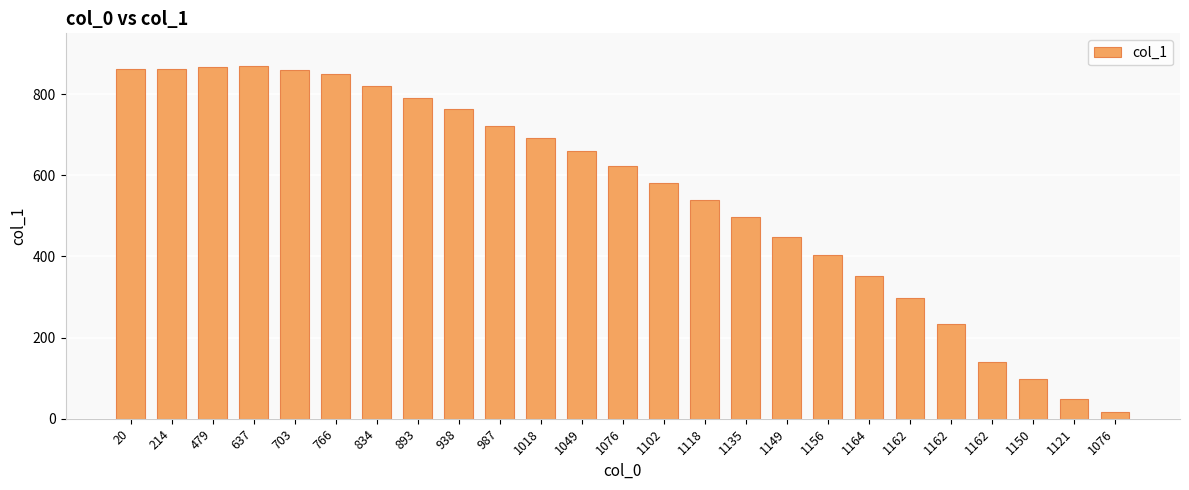

Rank the categories by value from highest to lowest.

637, 479, 214, 20, 703, 766, 834, 893, 938, 987, 1018, 1049, 1076, 1102, 1118, 1135, 1149, 1156, 1164, 1162, 1162, 1162, 1150, 1121, 1076